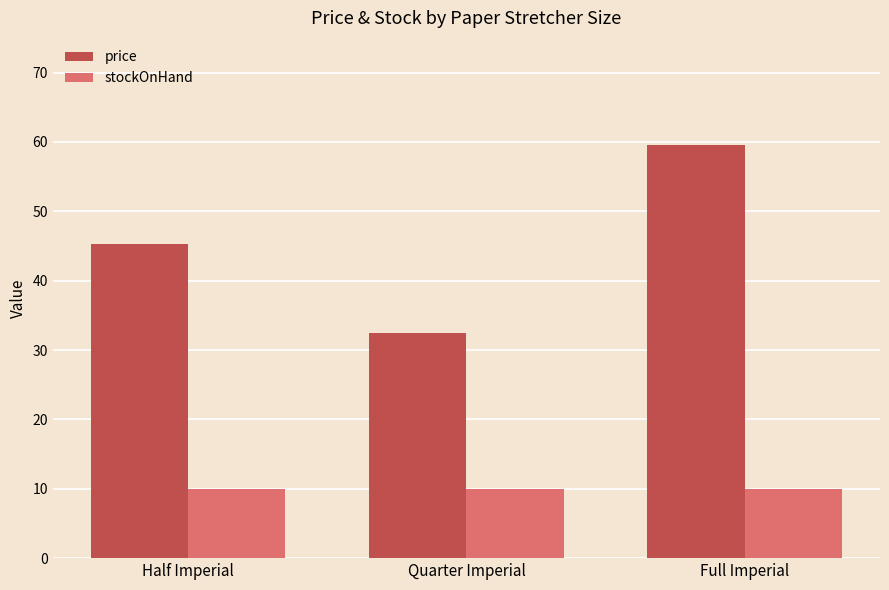

What position from the left is Half Imperial?

1